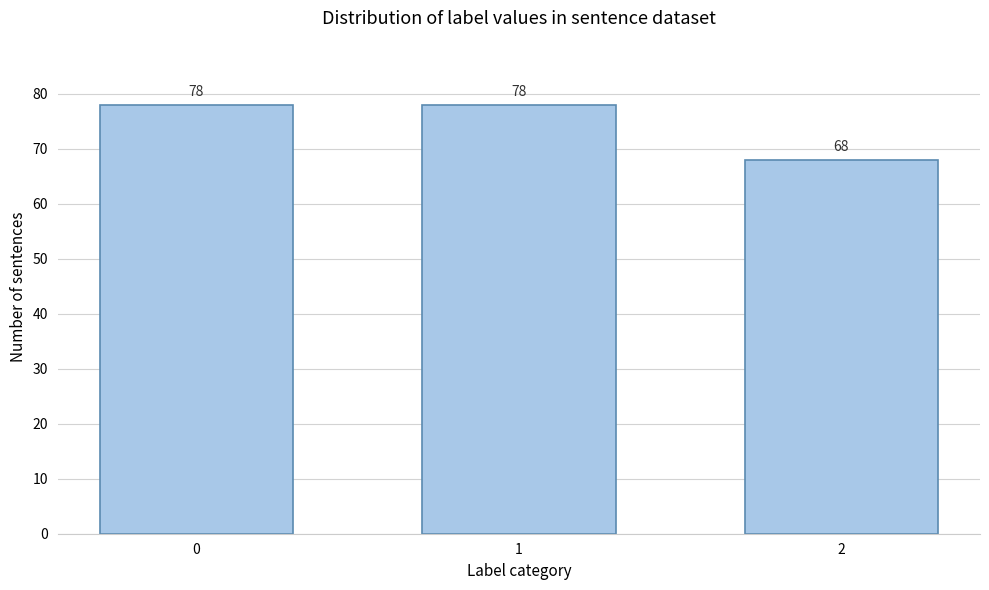

Reading left to right, list all the values displayed in this chart.

0=78	1=78	2=68